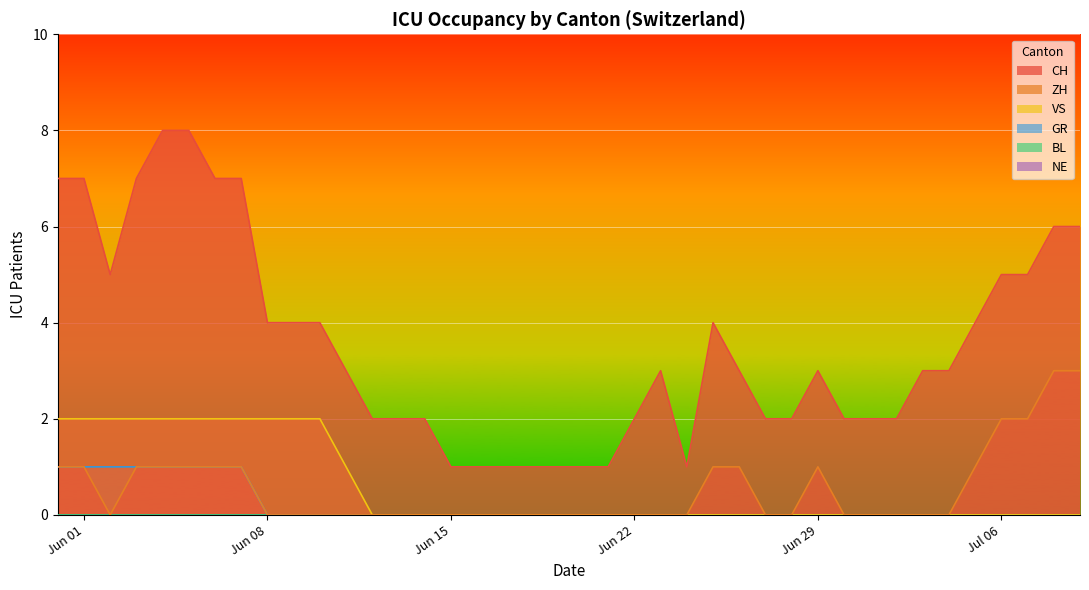

True or false: BL and GR intersect in this chart.

False